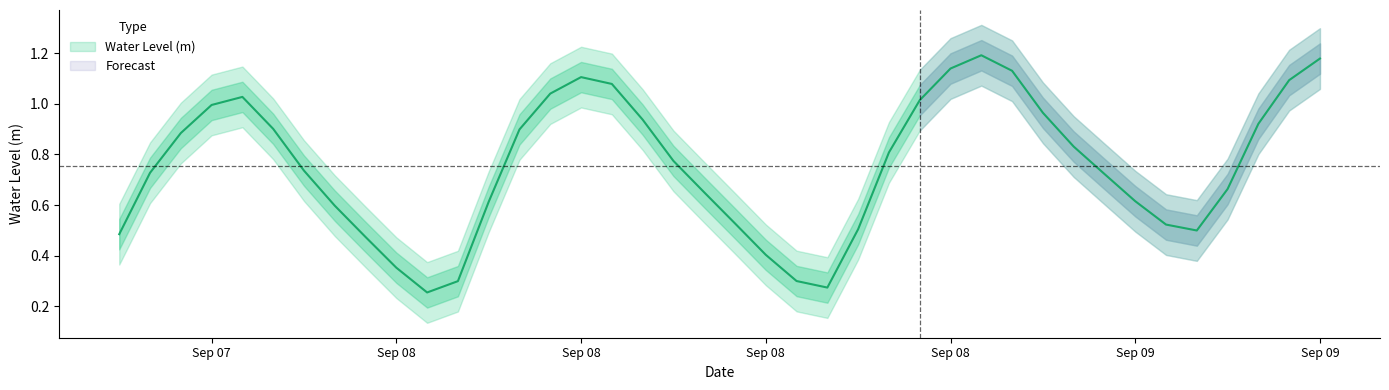

What is the label of the 25th point from the right?

Sep 08